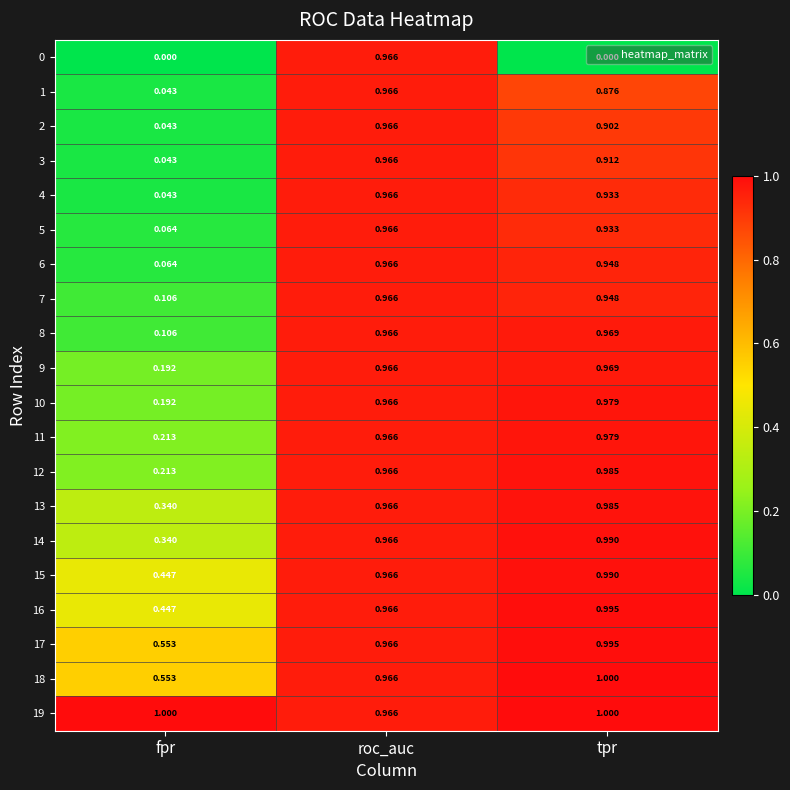

Is the value of 9 at fpr greater than the value of 15 at roc_auc?

No